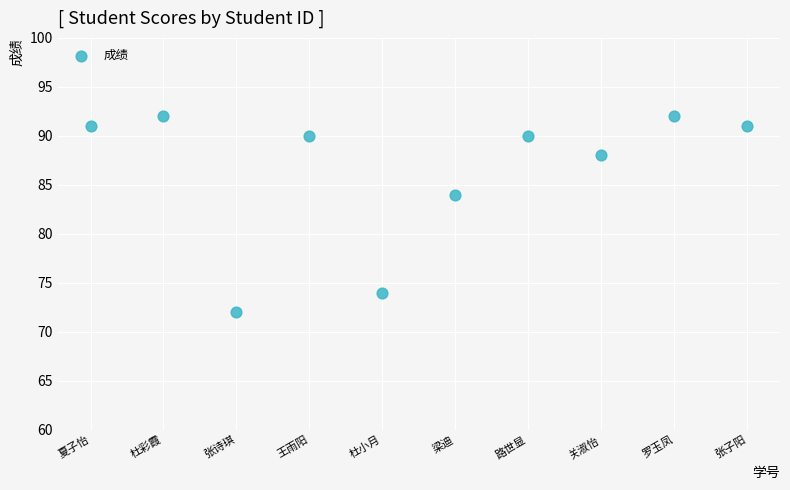

What is the average Y value?

86